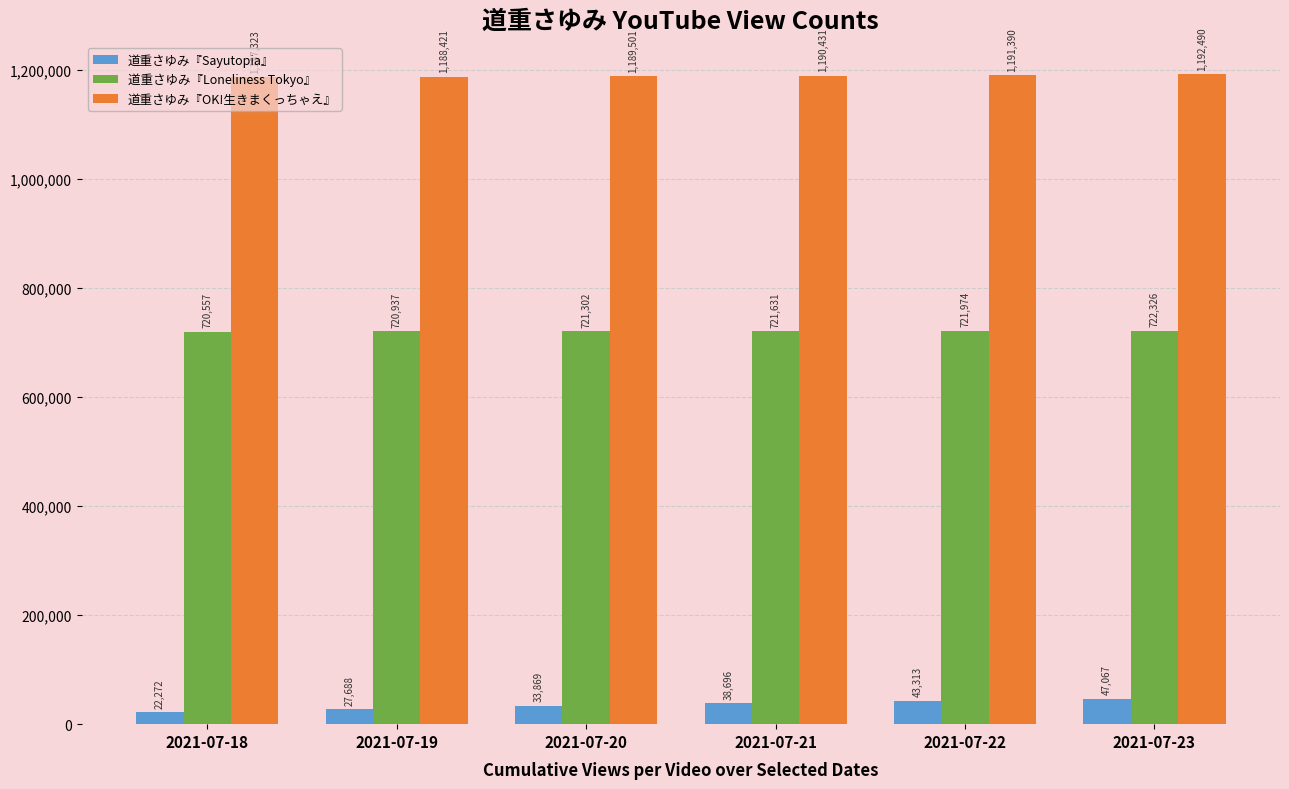

What is the total value across all series at 2021-07-19?

1937046